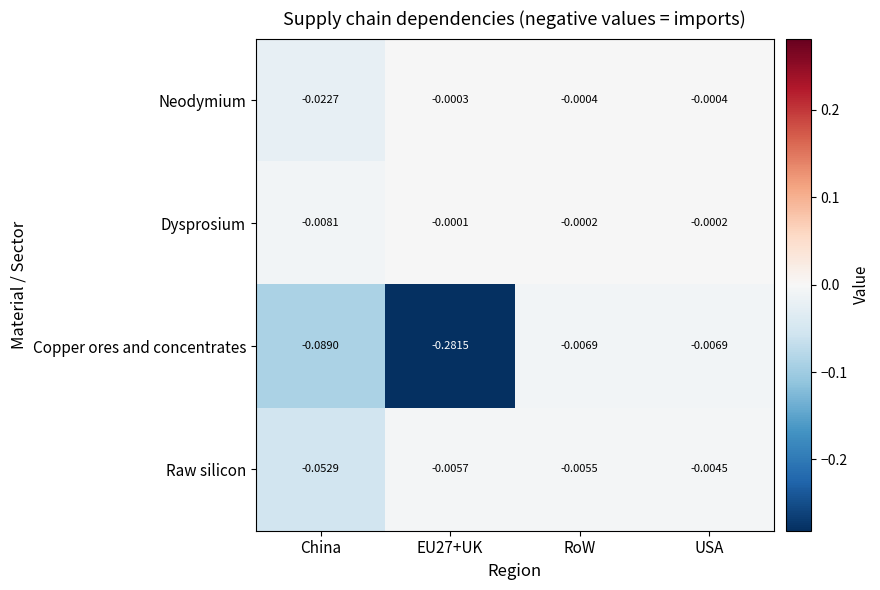

At which label does Raw silicon reach its peak?

USA